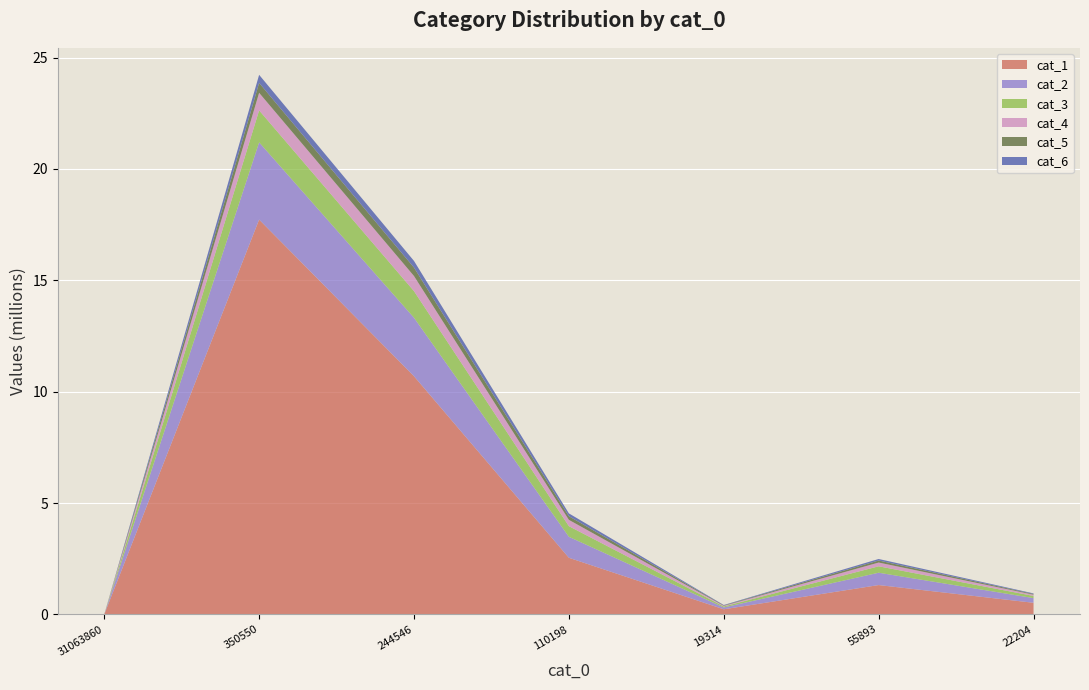

Reading left to right, transcribe all the data shown in this chart.

cat_1: 31063860=0	350550=17724668	244546=10692236	110198=2543521	19314=231615	55893=1318755	22204=523045
cat_2: 31063860=0	350550=3468072	244546=2625878	110198=941891	19314=81999	55893=553691	22204=209985
cat_3: 31063860=0	350550=1434001	244546=1194578	110198=476282	19314=44933	55893=288141	22204=97990
cat_4: 31063860=0	350550=789330	244546=678052	110198=283618	19314=29211	55893=168861	22204=56370
cat_5: 31063860=0	350550=443721	244546=379181	110198=163128	19314=19268	55893=91453	22204=32046
cat_6: 31063860=0	350550=363654	244546=299031	110198=127597	19314=16748	55893=67940	22204=24945